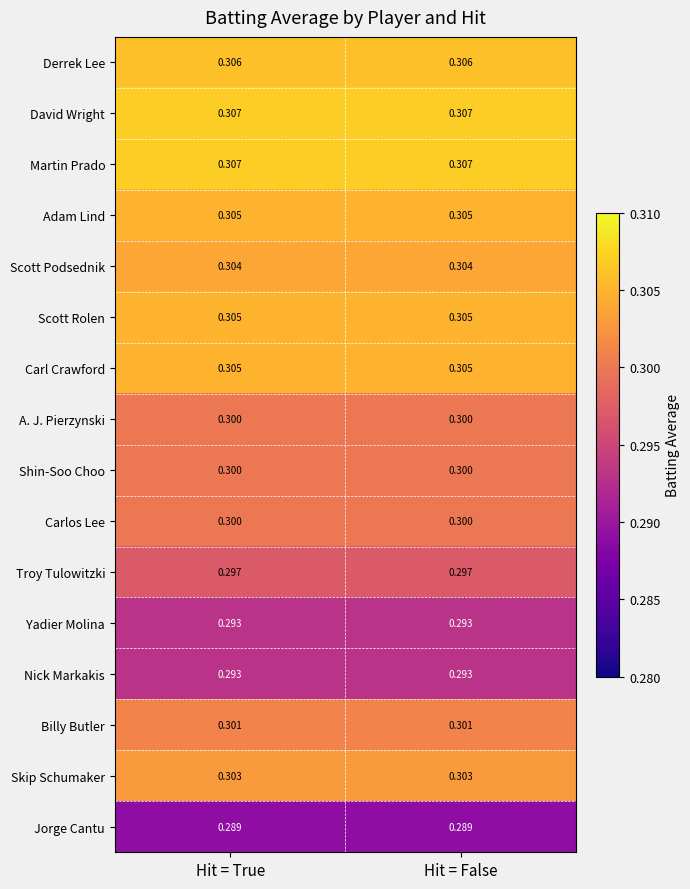

What is the greatest value displayed?

0.3